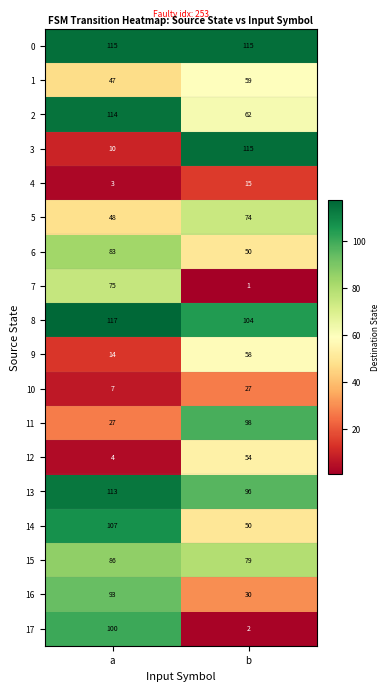

Read the 15 value at b.

79